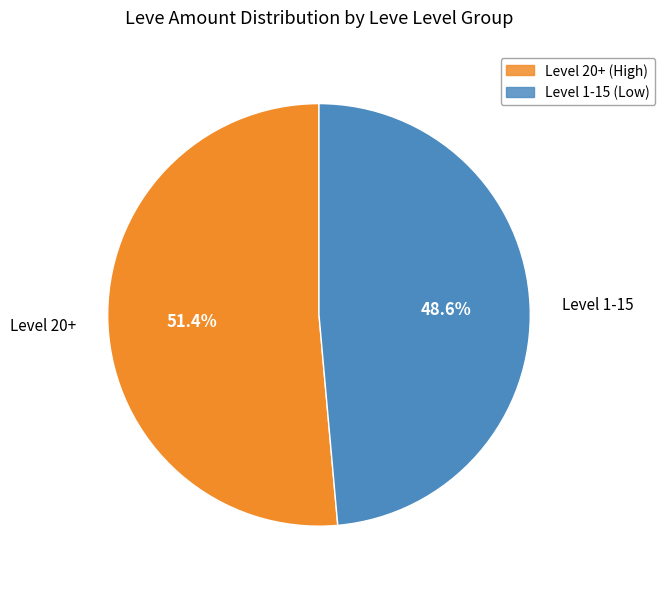

Which has a higher value, Level 20+ or Level 1-15?

Level 20+